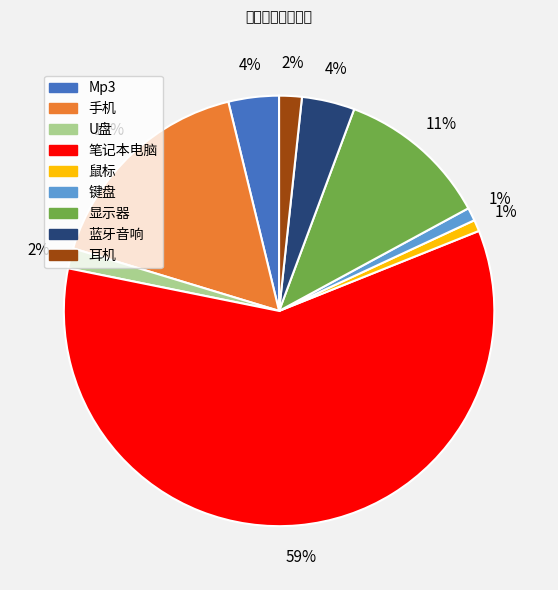

Combined, do 笔记本电脑 and 蓝牙音响 account for over 50%?

Yes